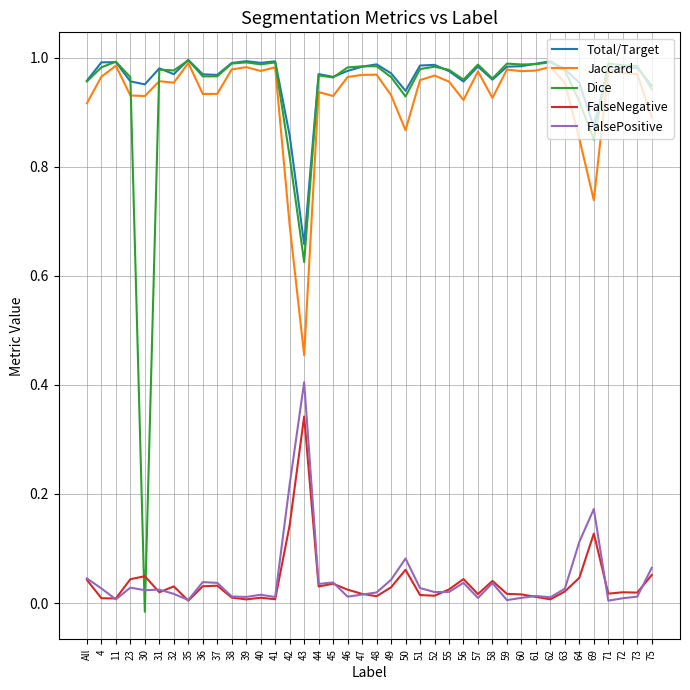

What is the total value across all series at 69?

2.8